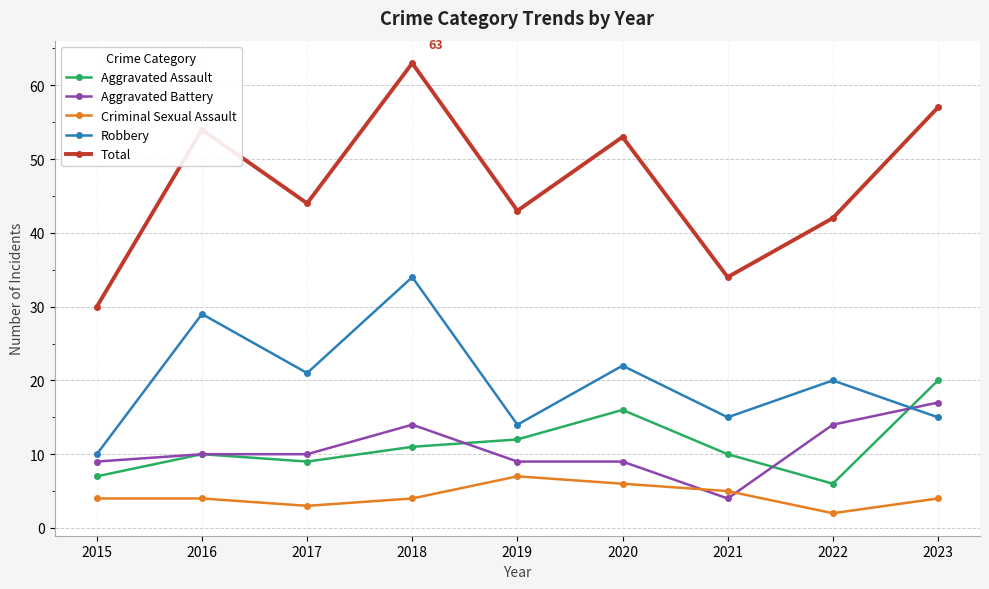

Reading left to right, what are all the values shown in this chart?

Aggravated Assault: 2015=7	2016=10	2017=9	2018=11	2019=12	2020=16	2021=10	2022=6	2023=20
Aggravated Battery: 2015=9	2016=10	2017=10	2018=14	2019=9	2020=9	2021=4	2022=14	2023=17
Criminal Sexual Assault: 2015=4	2016=4	2017=3	2018=4	2019=7	2020=6	2021=5	2022=2	2023=4
Robbery: 2015=10	2016=29	2017=21	2018=34	2019=14	2020=22	2021=15	2022=20	2023=15
Total: 2015=30	2016=54	2017=44	2018=63	2019=43	2020=53	2021=34	2022=42	2023=57